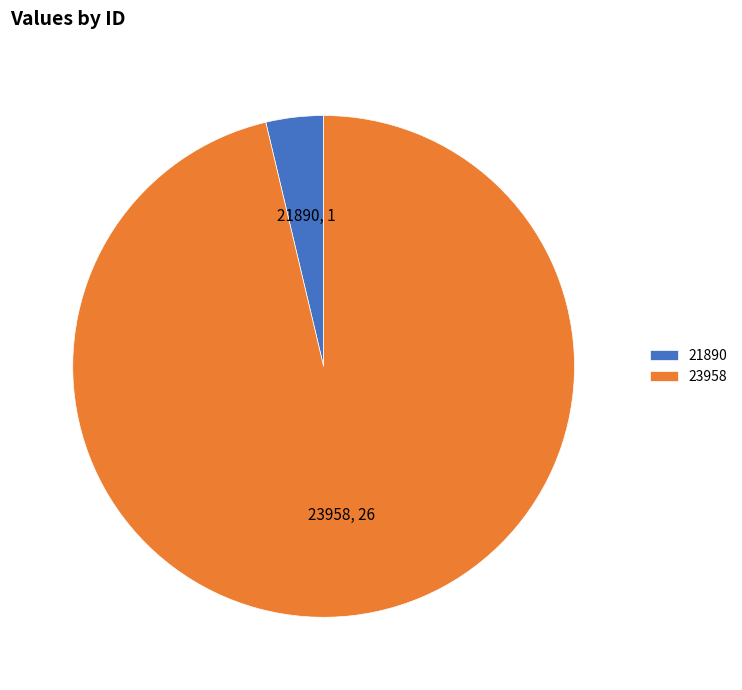

The 21890 slice represents 4% of the pie. True or false?

True